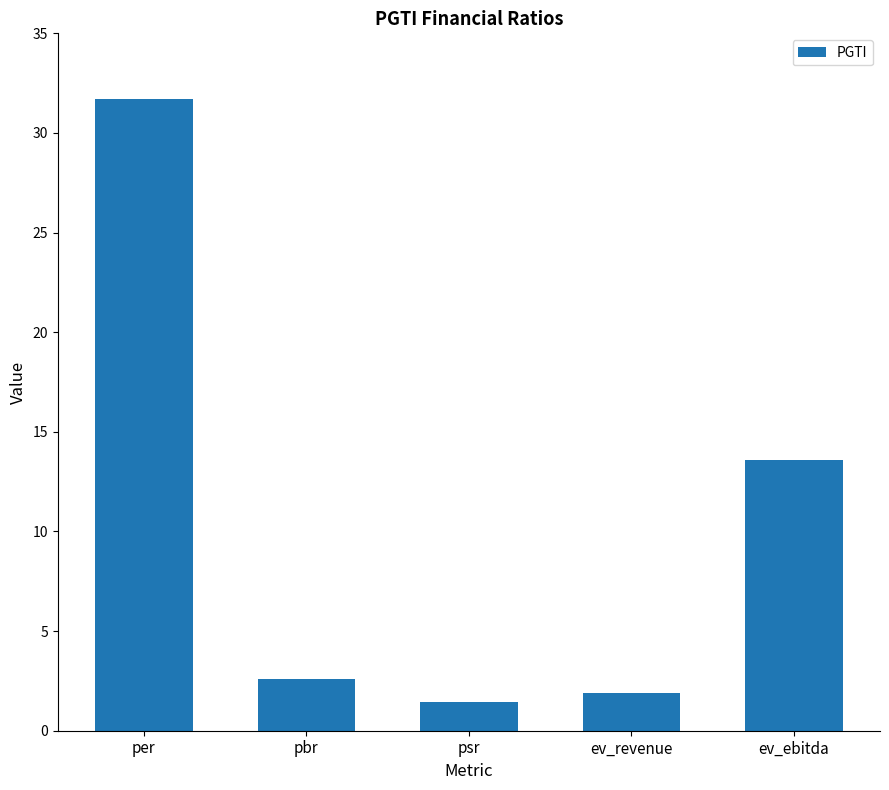

What is the approximate value at per?

31.7